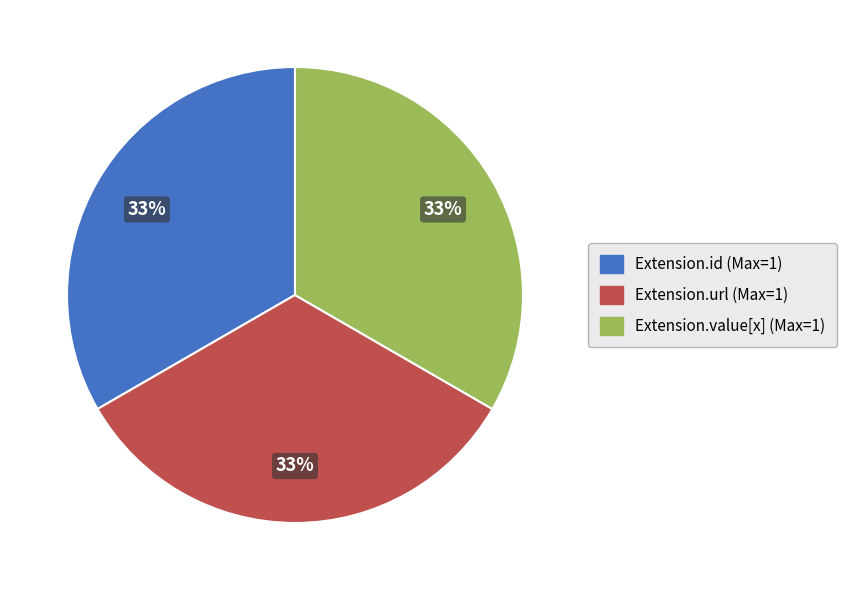

To the nearest percent, what is the average slice percentage?

33%